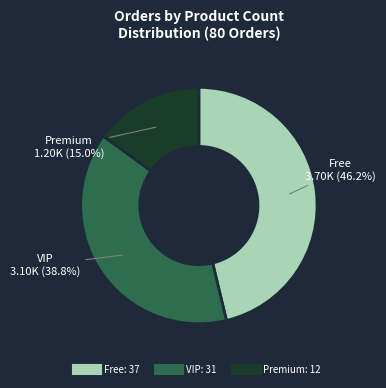

To the nearest percent, what is the difference between the largest and smallest slice percentages?

31%